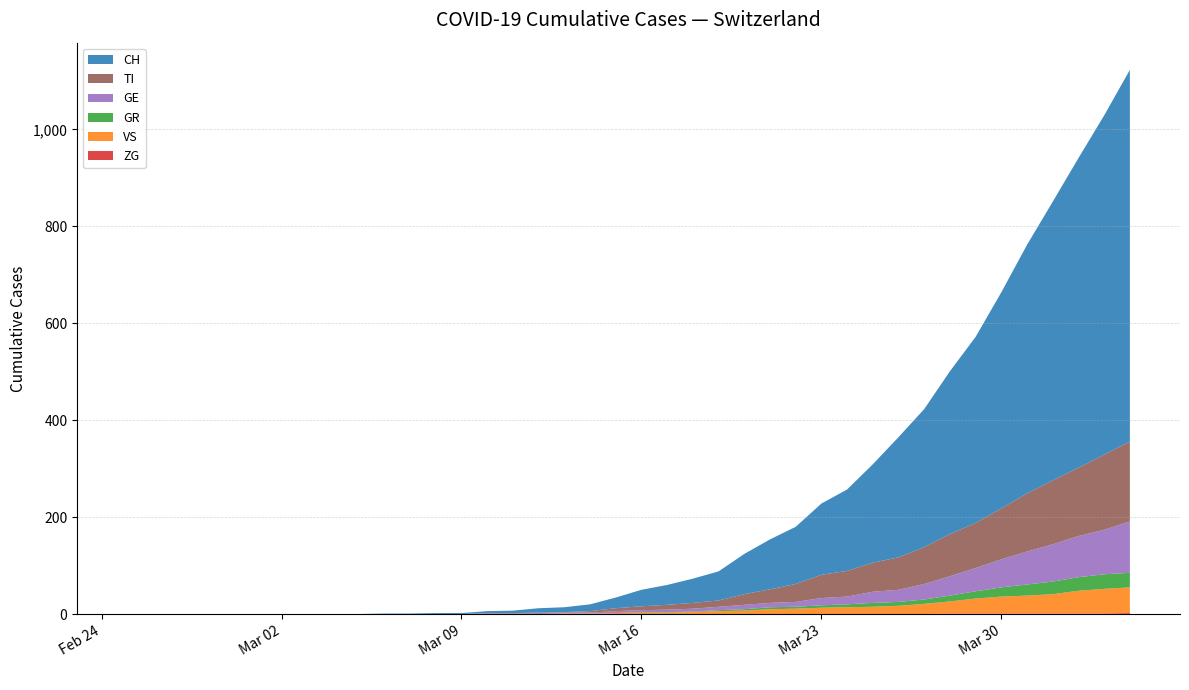

Reading left to right, list all the values displayed in this chart.

ZG: 2020-02-25=0	2020-02-26=0	2020-02-27=0	2020-02-28=0	2020-02-29=0	2020-03-01=0	2020-03-02=0	2020-03-03=0	2020-03-04=0	2020-03-05=0	2020-03-06=0	2020-03-07=0	2020-03-08=0	2020-03-09=0	2020-03-10=0	2020-03-11=0	2020-03-12=0	2020-03-13=0	2020-03-14=0	2020-03-15=0	2020-03-16=0	2020-03-17=0	2020-03-18=0	2020-03-19=0	2020-03-20=0	2020-03-21=0	2020-03-22=0	2020-03-23=0	2020-03-24=0	2020-03-25=0	2020-03-26=0	2020-03-27=0	2020-03-28=1	2020-03-29=1	2020-03-30=1	2020-03-31=1	2020-04-01=1	2020-04-02=1	2020-04-03=1	2020-04-04=2
VS: 2020-02-25=0	2020-02-26=0	2020-02-27=0	2020-02-28=0	2020-02-29=0	2020-03-01=0	2020-03-02=0	2020-03-03=0	2020-03-04=0	2020-03-05=0	2020-03-06=0	2020-03-07=0	2020-03-08=0	2020-03-09=0	2020-03-10=0	2020-03-11=0	2020-03-12=0	2020-03-13=1	2020-03-14=1	2020-03-15=2	2020-03-16=3	2020-03-17=3	2020-03-18=4	2020-03-19=6	2020-03-20=7	2020-03-21=10	2020-03-22=11	2020-03-23=13	2020-03-24=14	2020-03-25=15	2020-03-26=17	2020-03-27=21	2020-03-28=25	2020-03-29=31	2020-03-30=35	2020-03-31=37	2020-04-01=40	2020-04-02=47	2020-04-03=51	2020-04-04=53
GR: 2020-02-25=0	2020-02-26=0	2020-02-27=0	2020-02-28=0	2020-02-29=0	2020-03-01=0	2020-03-02=0	2020-03-03=0	2020-03-04=0	2020-03-05=0	2020-03-06=0	2020-03-07=0	2020-03-08=0	2020-03-09=0	2020-03-10=0	2020-03-11=0	2020-03-12=0	2020-03-13=0	2020-03-14=0	2020-03-15=0	2020-03-16=1	2020-03-17=1	2020-03-18=1	2020-03-19=2	2020-03-20=3	2020-03-21=4	2020-03-22=4	2020-03-23=5	2020-03-24=6	2020-03-25=8	2020-03-26=8	2020-03-27=9	2020-03-28=12	2020-03-29=15	2020-03-30=19	2020-03-31=23	2020-04-01=26	2020-04-02=28	2020-04-03=30	2020-04-04=30
GE: 2020-02-25=0	2020-02-26=0	2020-02-27=0	2020-02-28=0	2020-02-29=0	2020-03-01=0	2020-03-02=0	2020-03-03=0	2020-03-04=0	2020-03-05=0	2020-03-06=0	2020-03-07=0	2020-03-08=0	2020-03-09=0	2020-03-10=1	2020-03-11=1	2020-03-12=2	2020-03-13=2	2020-03-14=2	2020-03-15=4	2020-03-16=4	2020-03-17=5	2020-03-18=6	2020-03-19=7	2020-03-20=9	2020-03-21=9	2020-03-22=10	2020-03-23=15	2020-03-24=16	2020-03-25=23	2020-03-26=25	2020-03-27=32	2020-03-28=40	2020-03-29=48	2020-03-30=58	2020-03-31=68	2020-04-01=77	2020-04-02=85	2020-04-03=92	2020-04-04=106
TI: 2020-02-25=0	2020-02-26=0	2020-02-27=0	2020-02-28=0	2020-02-29=0	2020-03-01=0	2020-03-02=0	2020-03-03=0	2020-03-04=0	2020-03-05=0	2020-03-06=0	2020-03-07=0	2020-03-08=0	2020-03-09=0	2020-03-10=1	2020-03-11=1	2020-03-12=1	2020-03-13=1	2020-03-14=3	2020-03-15=6	2020-03-16=8	2020-03-17=10	2020-03-18=12	2020-03-19=13	2020-03-20=22	2020-03-21=28	2020-03-22=37	2020-03-23=48	2020-03-24=53	2020-03-25=60	2020-03-26=67	2020-03-27=76	2020-03-28=87	2020-03-29=93	2020-03-30=105	2020-03-31=120	2020-04-01=132	2020-04-02=141	2020-04-03=155	2020-04-04=165
CH: 2020-02-25=0	2020-02-26=0	2020-02-27=0	2020-02-28=0	2020-02-29=0	2020-03-01=0	2020-03-02=0	2020-03-03=0	2020-03-04=0	2020-03-05=0	2020-03-06=1	2020-03-07=1	2020-03-08=2	2020-03-09=2	2020-03-10=4	2020-03-11=5	2020-03-12=9	2020-03-13=10	2020-03-14=14	2020-03-15=22	2020-03-16=34	2020-03-17=41	2020-03-18=50	2020-03-19=60	2020-03-20=83	2020-03-21=103	2020-03-22=118	2020-03-23=147	2020-03-24=168	2020-03-25=203	2020-03-26=248	2020-03-27=285	2020-03-28=336	2020-03-29=384	2020-03-30=446	2020-03-31=513	2020-04-01=575	2020-04-02=639	2020-04-03=700	2020-04-04=767